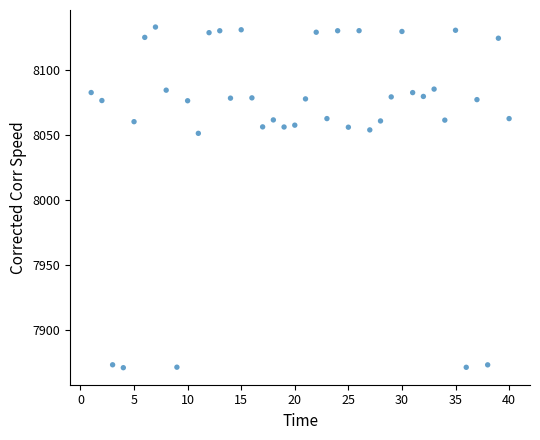

What is the range of Y values (max minus min)?

262.5